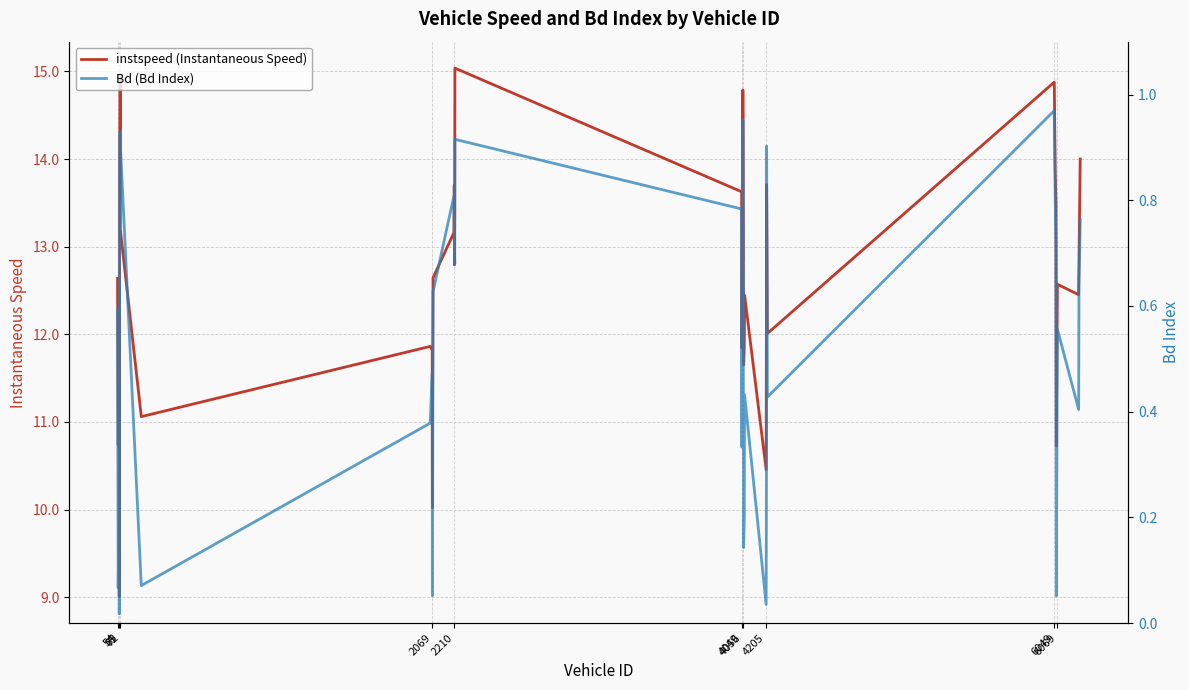

How many lines are shown in the chart?

2